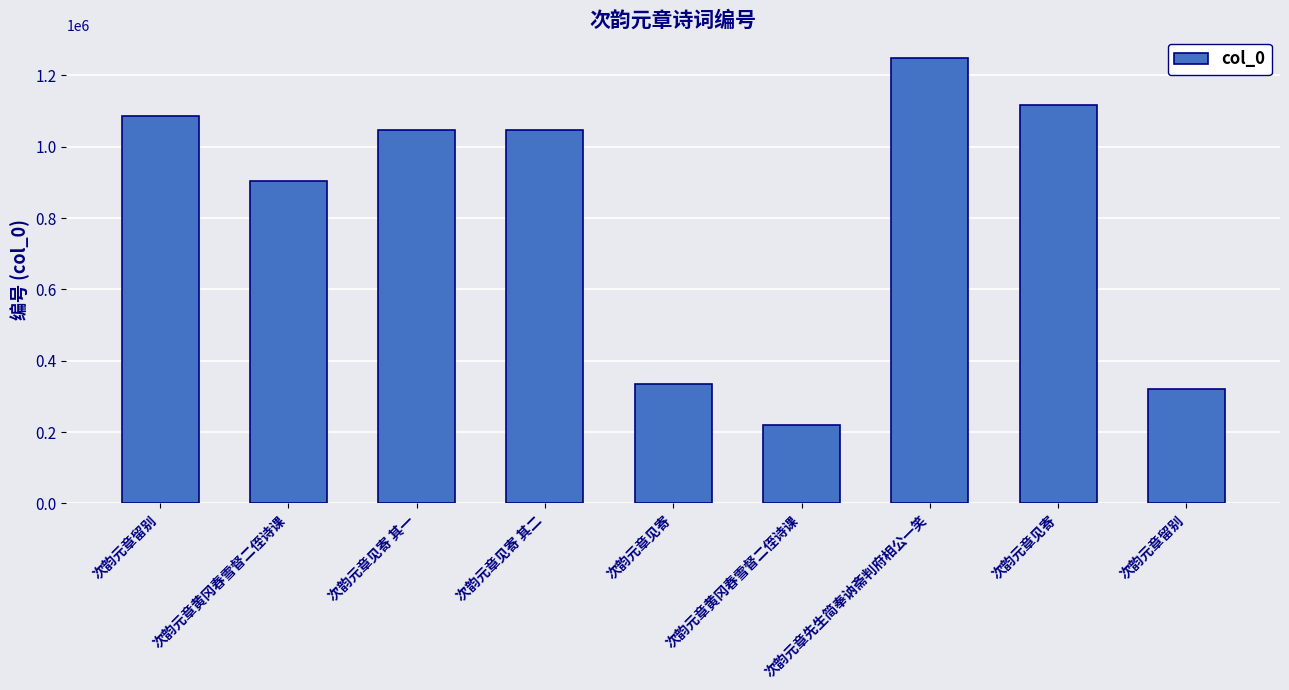

What is the difference between the second highest and minimum values?

896213